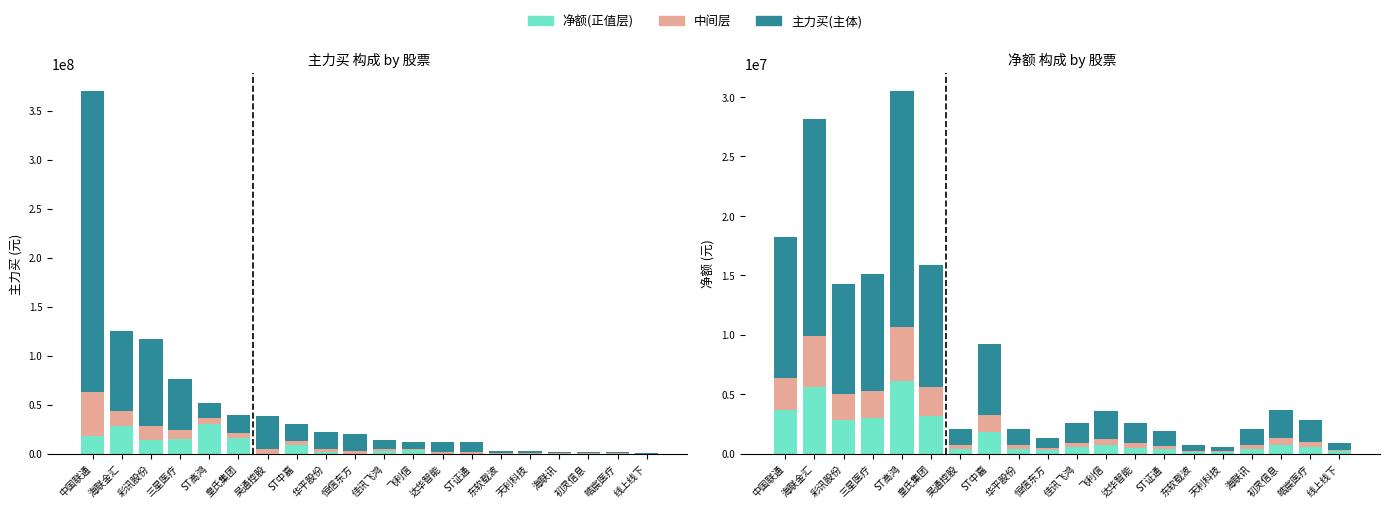

Between 彩讯股份 and 飞利信, which series saw the biggest shift?

主力买(主)